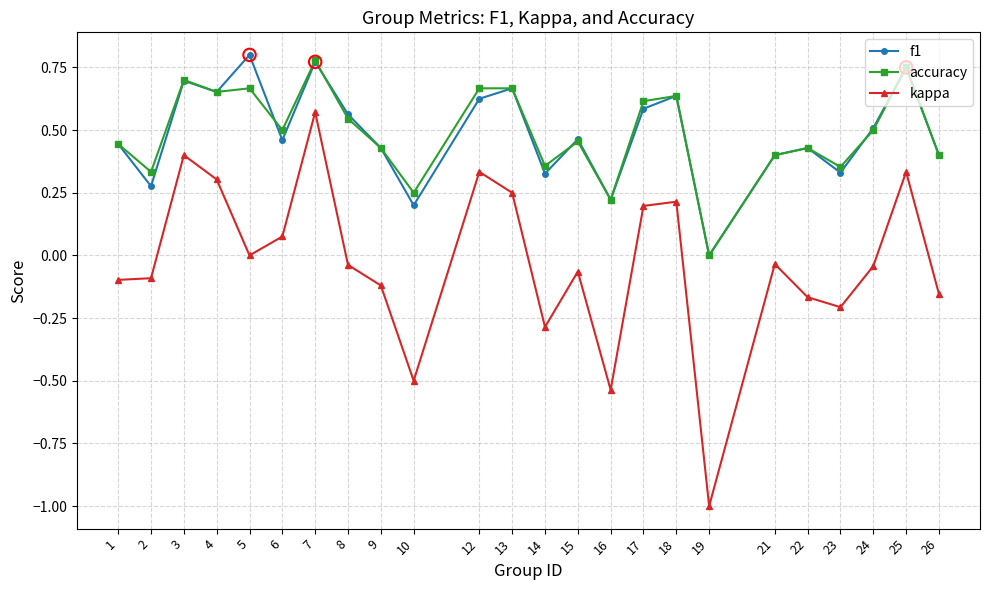

Which series has the widest spread of values?

kappa